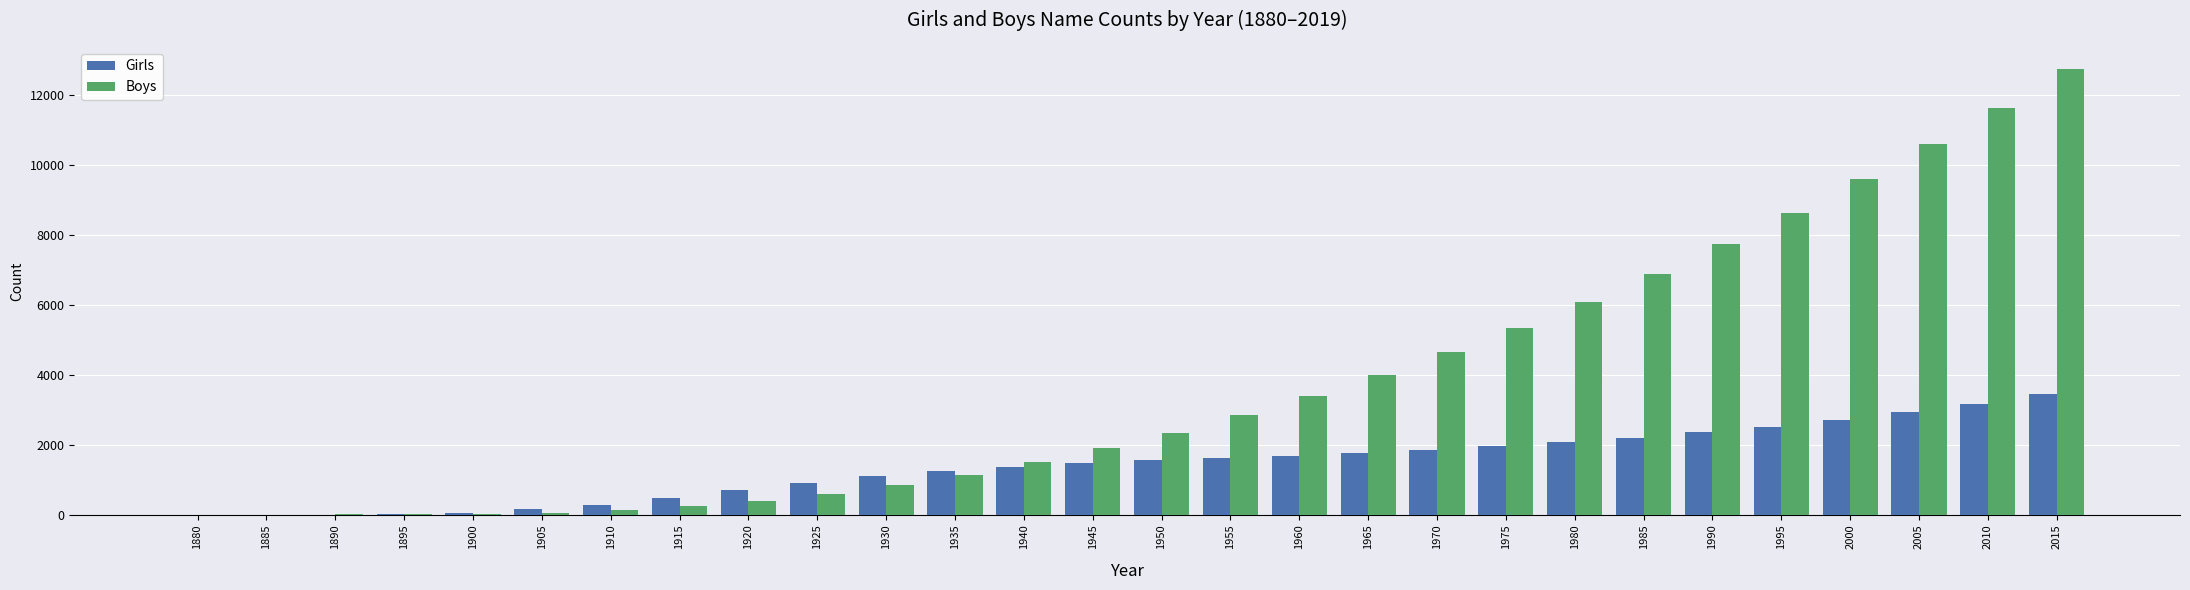

At which category does the chart reach its peak across all series?

2015